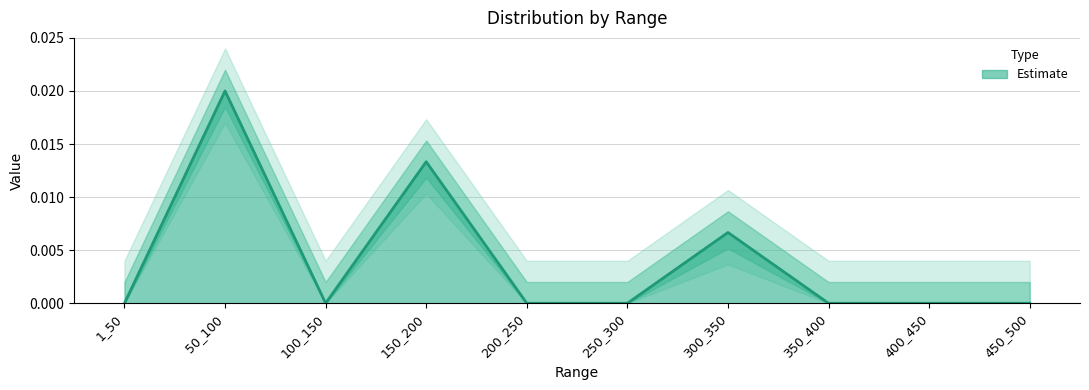

True or false: the data shows 0.0 at 400_450.

True